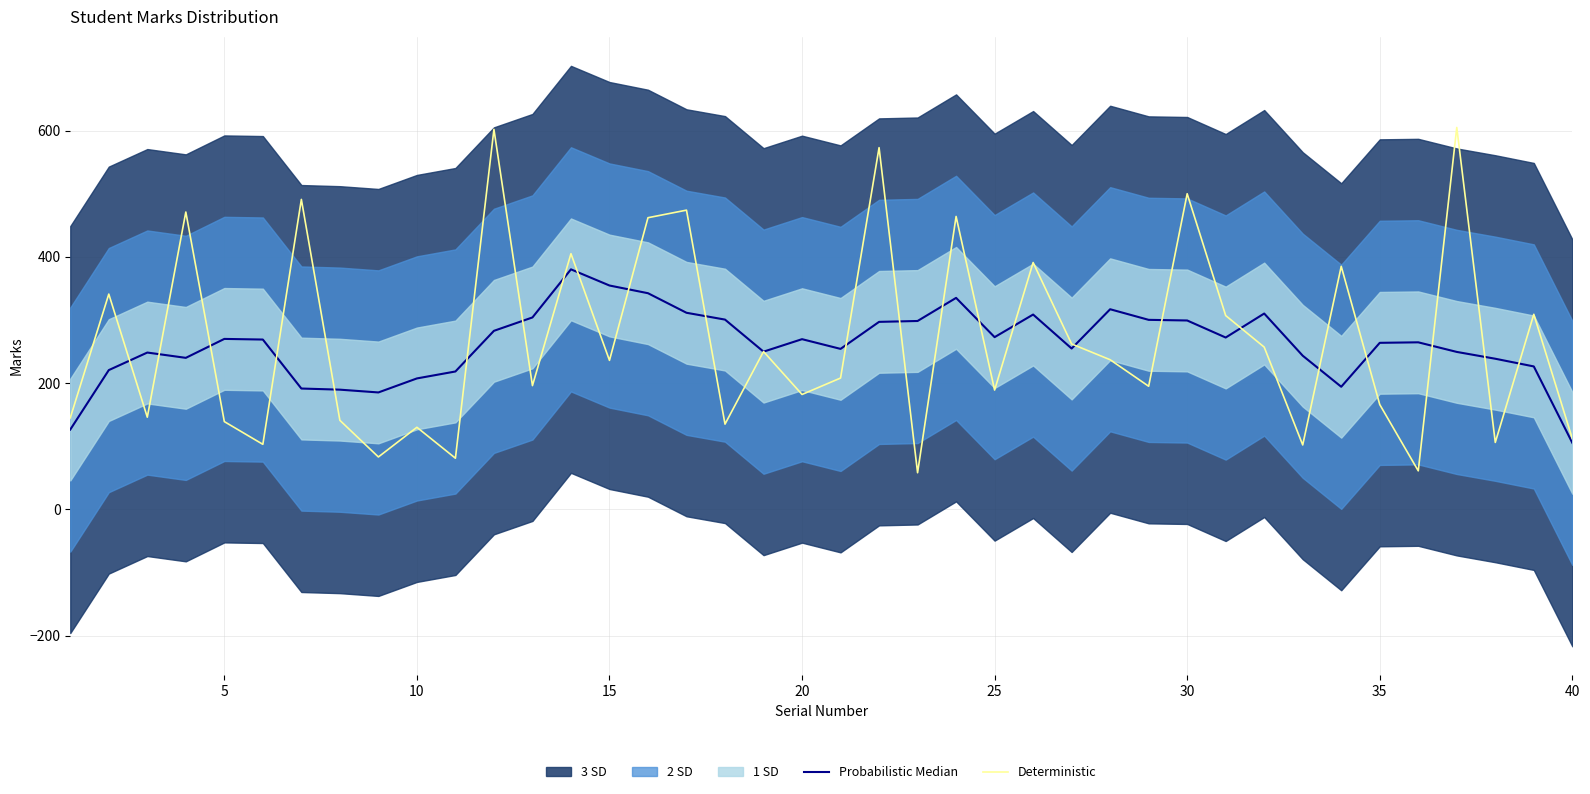

What is the highest value of the Deterministic series?

605.0